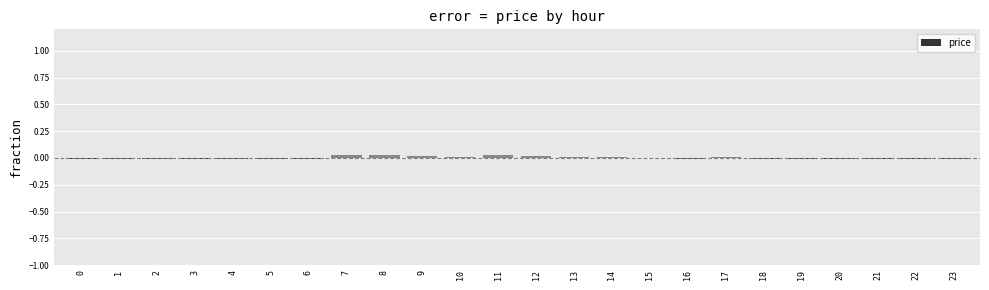

The value at 13 is 0.0. True or false?

True